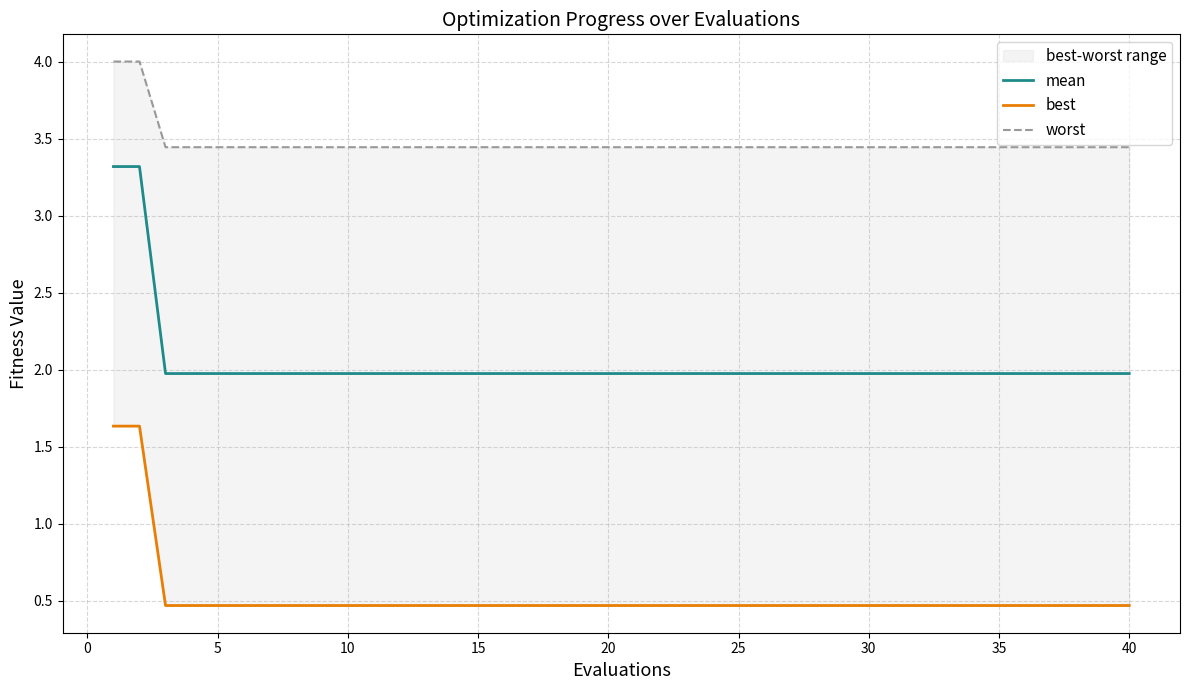

Which series has the widest spread of values?

mean